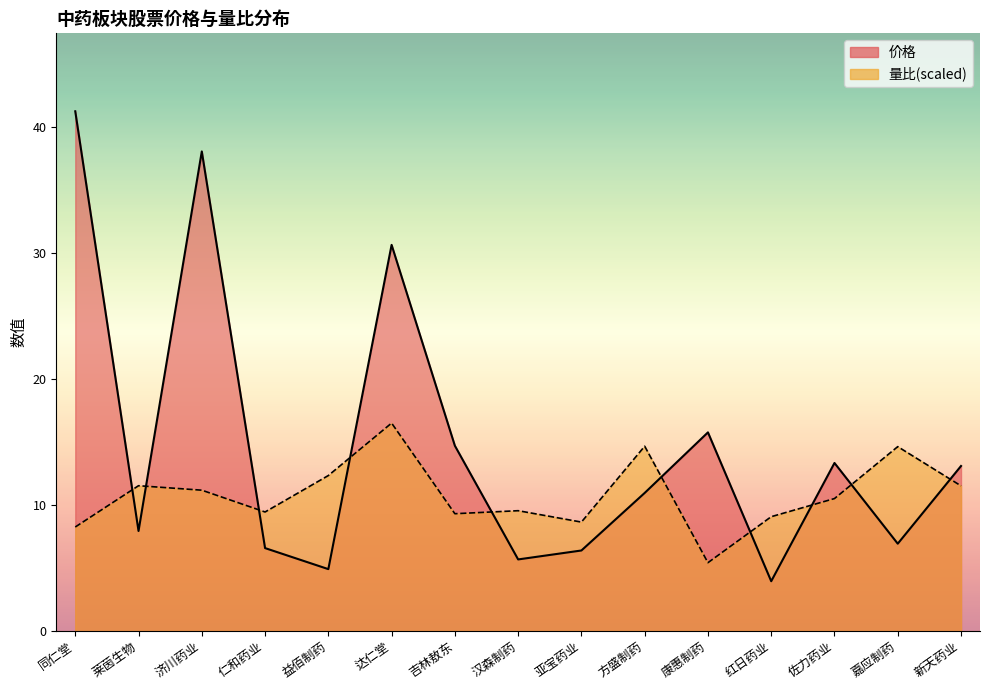

Is it true that 价格 equals 15.8 at 方盛制药?

False